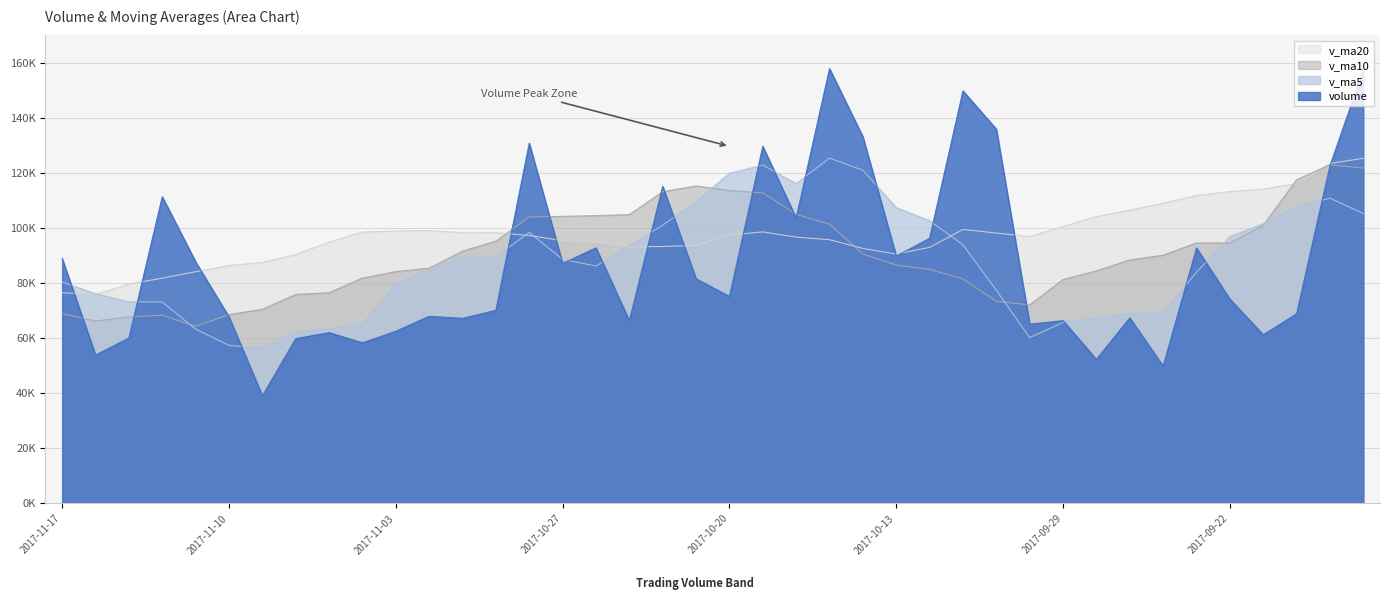

Which series has the largest range (max minus min)?

volume